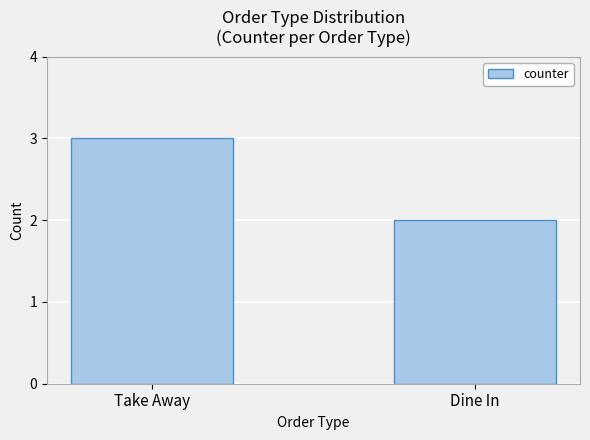

What is the difference between the values at Take Away and Dine In?

1